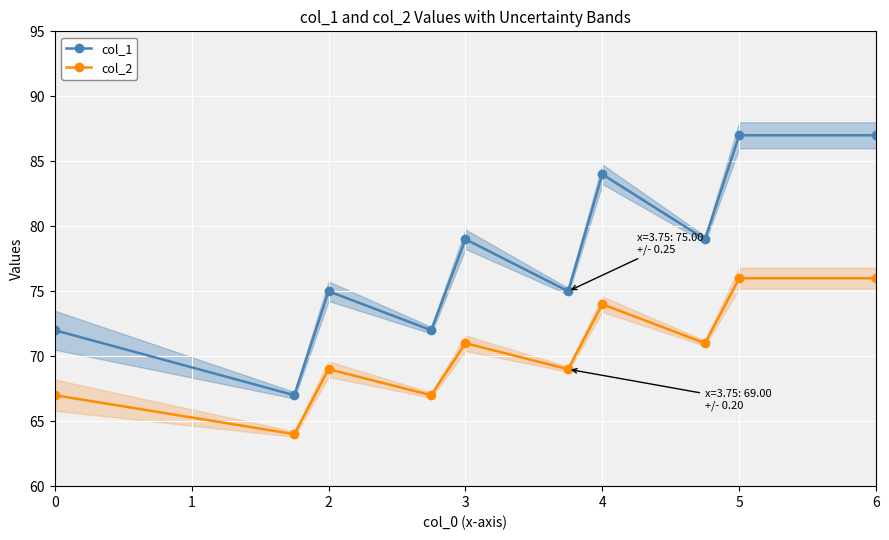

True or false: col_1 and col_2 intersect in this chart.

False